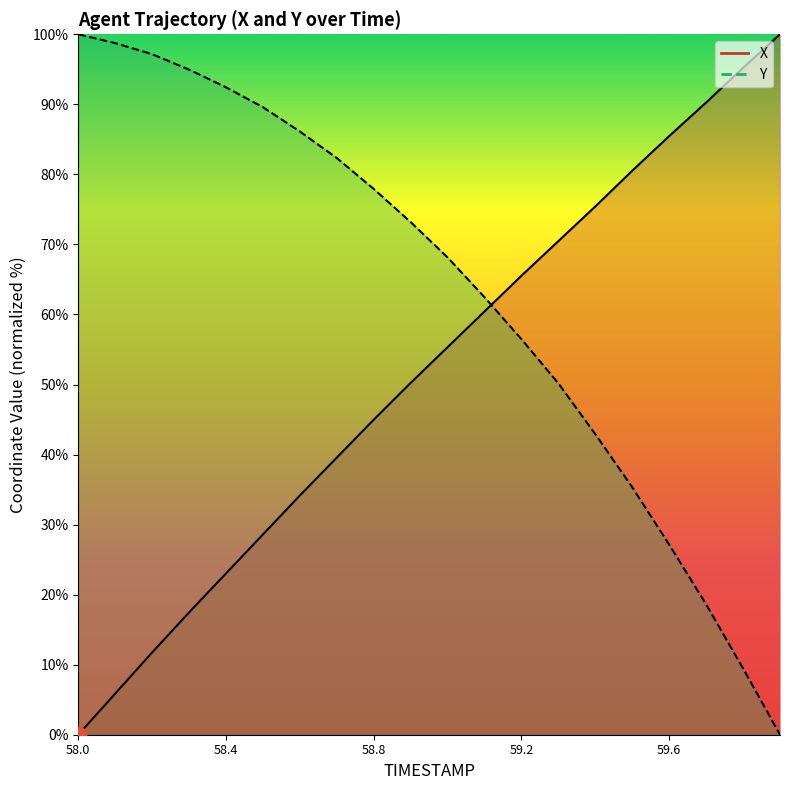

How many intersections are there between X and Y?

1